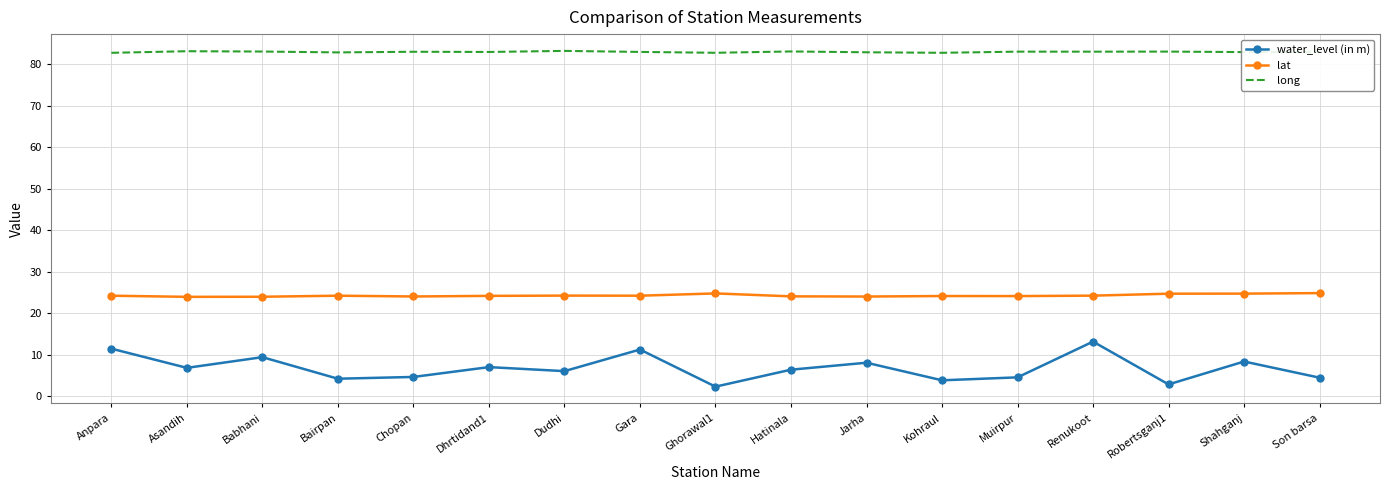

Which series has the largest range (max minus min)?

water_level (in m)